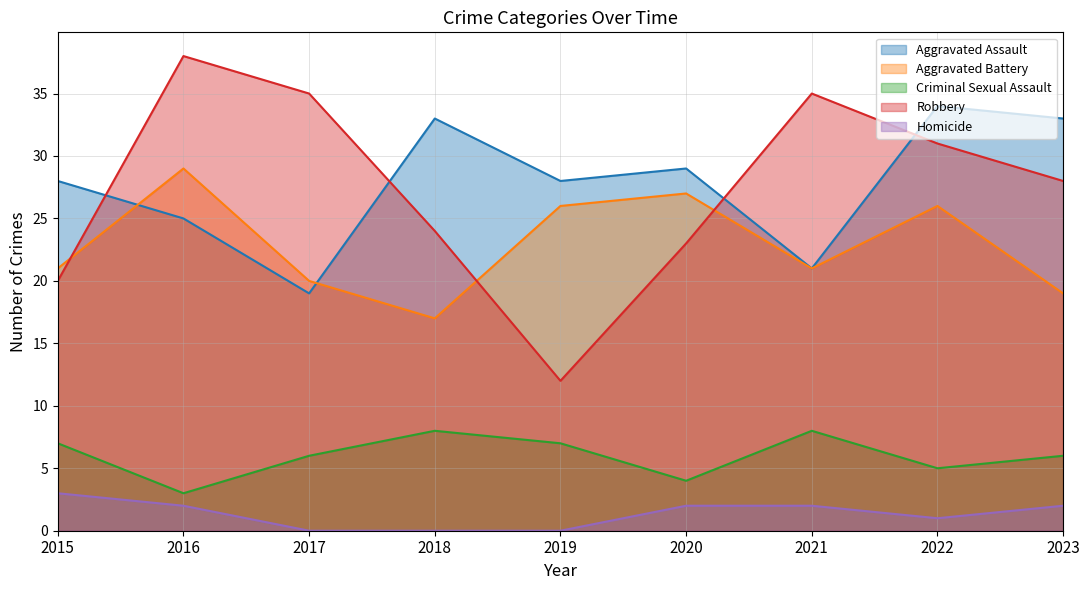

The Aggravated Assault series shows 33 at 2018. True or false?

True